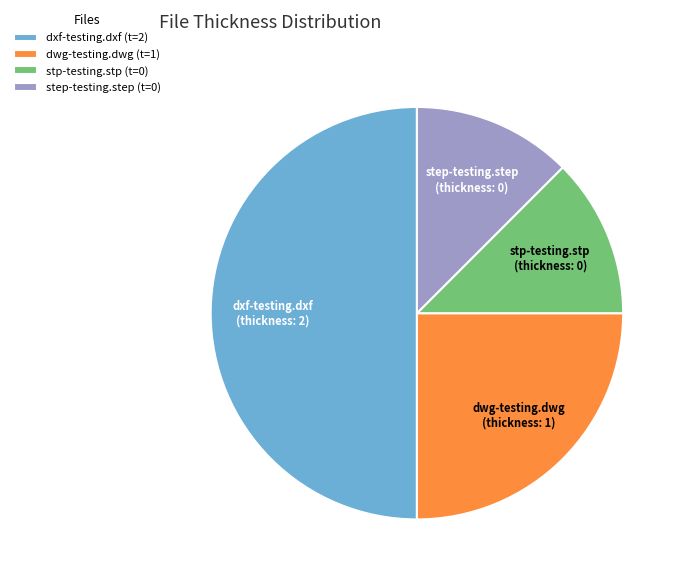

Do stp-testing.stp and dwg-testing.dwg together represent more than half of the pie?

No